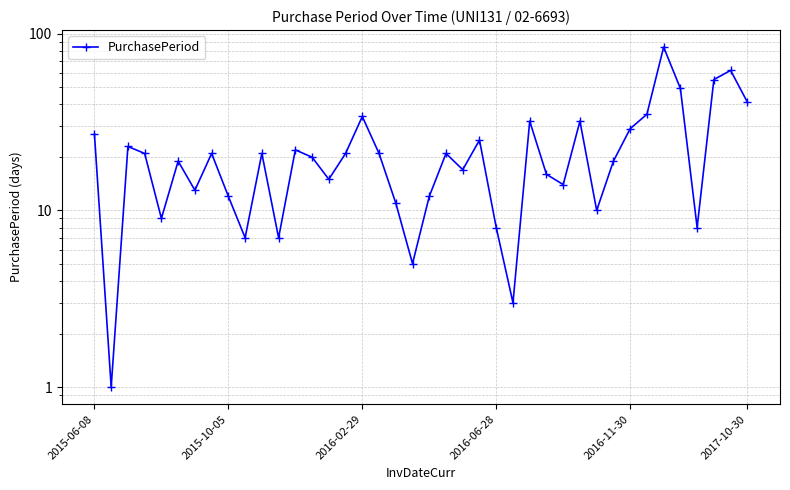

Where is the data nearest to the value 42?

2017-10-30